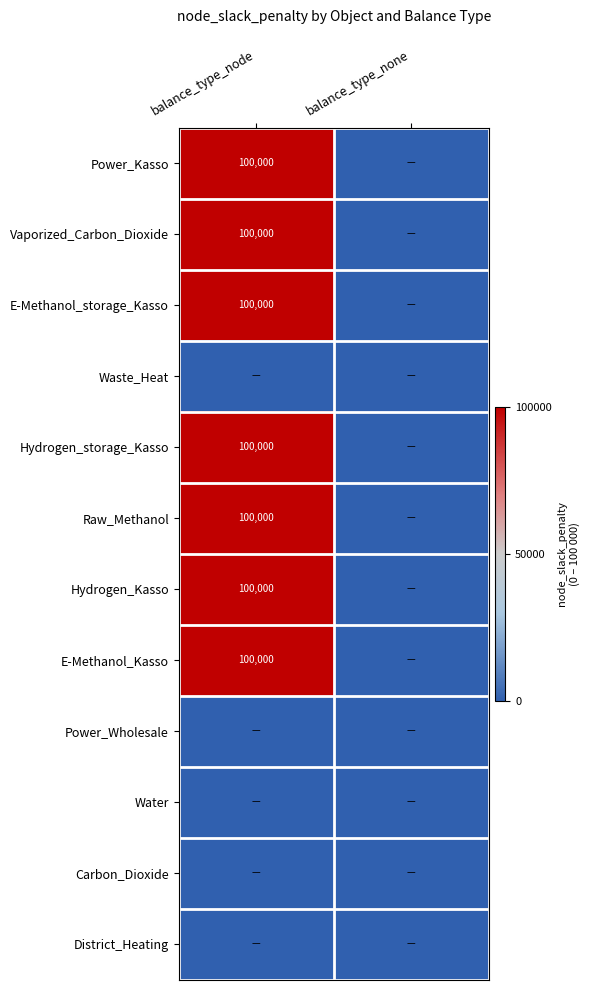

True or false: Raw_Methanol has a value of 0 at balance_type_none.

True